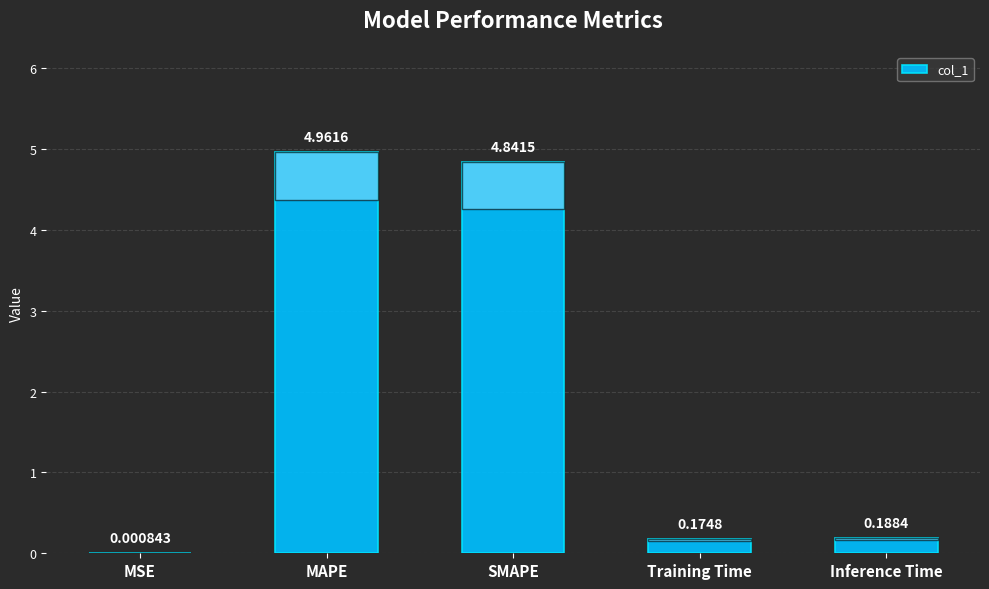

Between Training Time and SMAPE, which is larger?

SMAPE